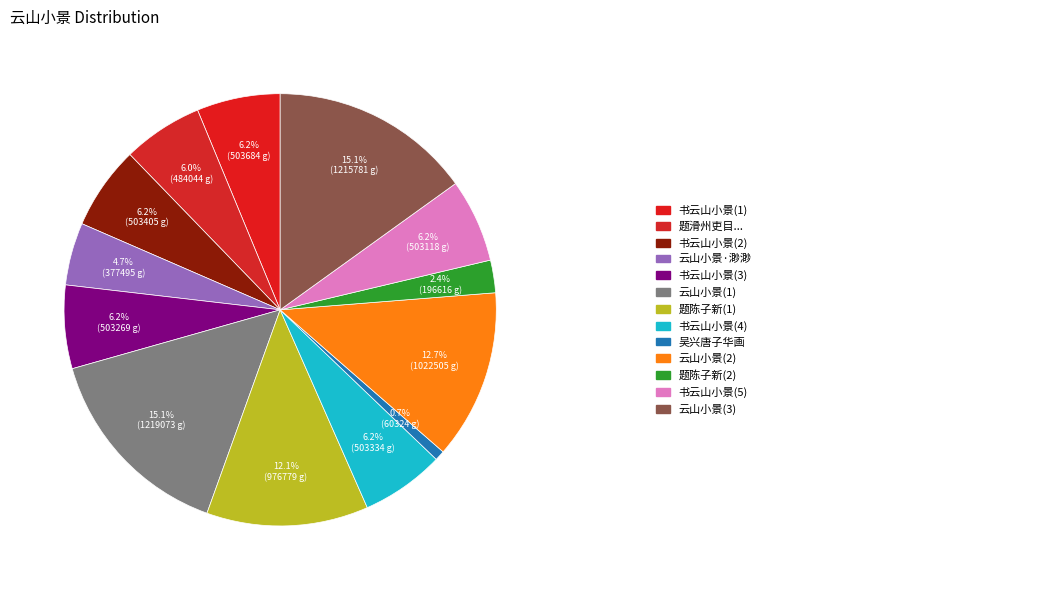

How many slices are in this pie chart?

13